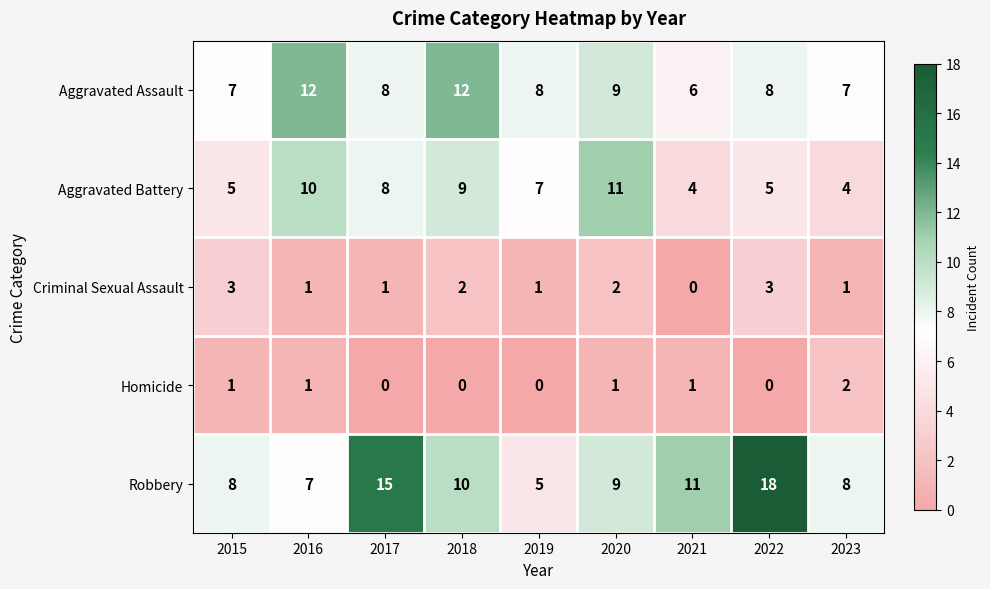

True or false: Aggravated Battery has a value of 11 at 2020.

True